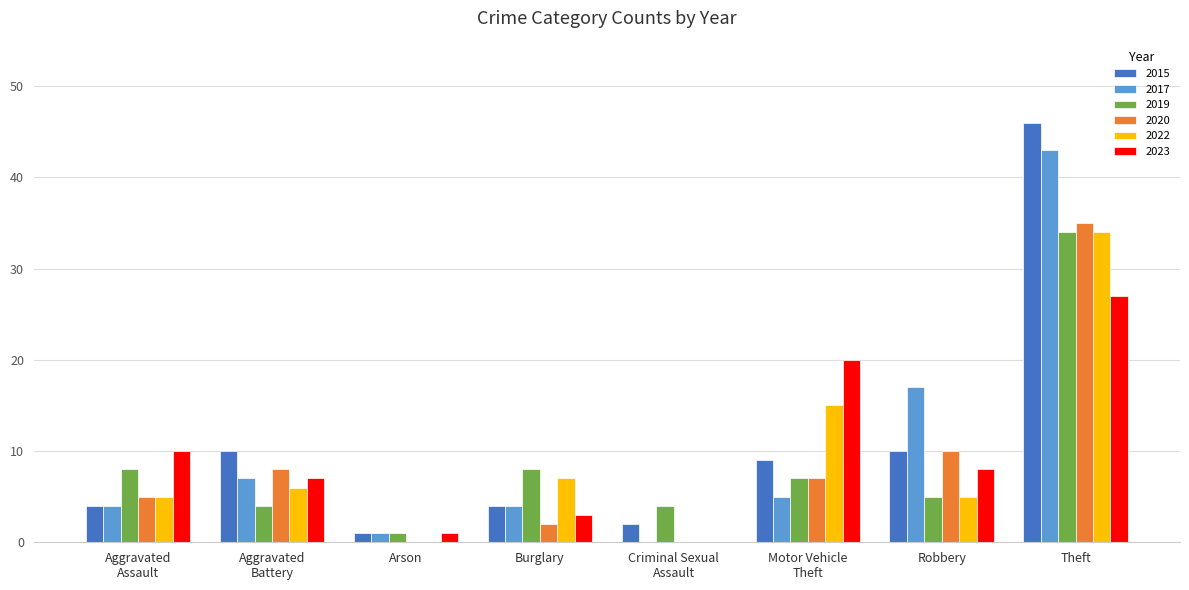

What is the sum of all 2015 values?

86